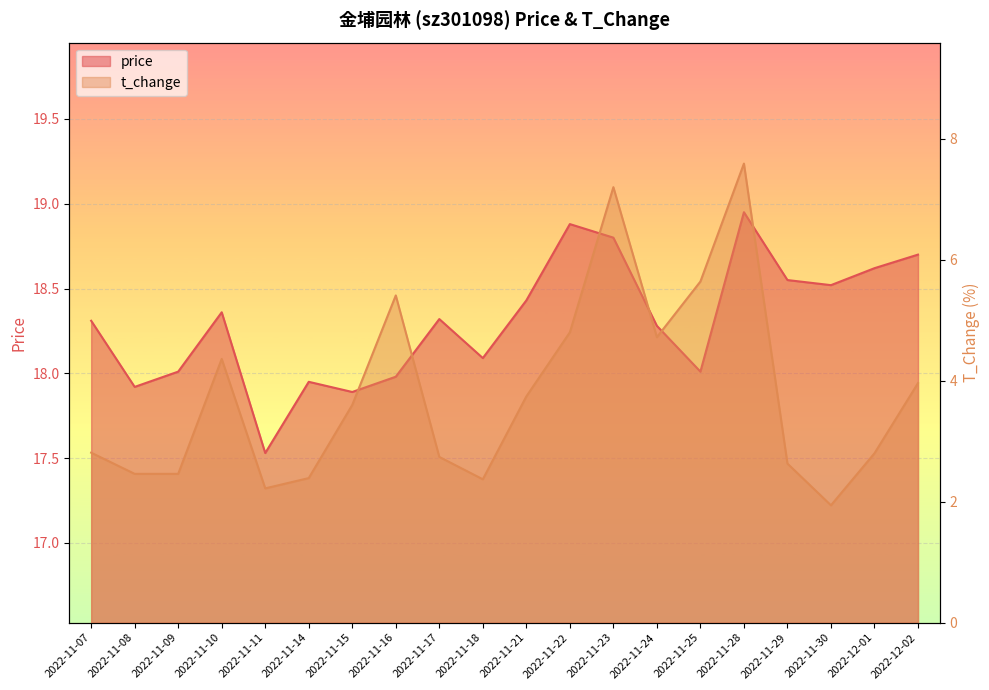

List the series in order of their overall mean, lowest first.

t_change, price